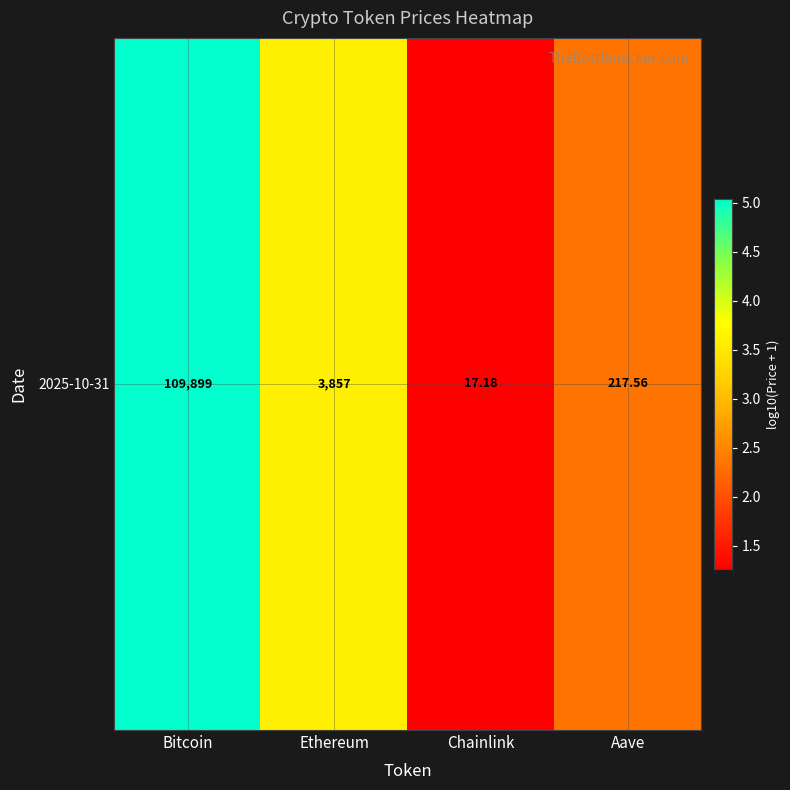

What is the difference between the maximum and minimum values?

3.8